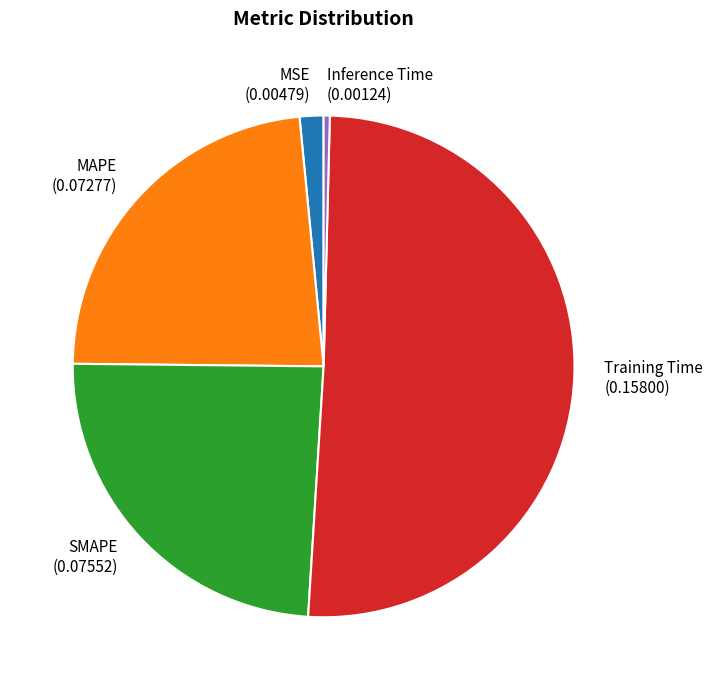

Is the sum of SMAPE and Training Time greater than half?

Yes